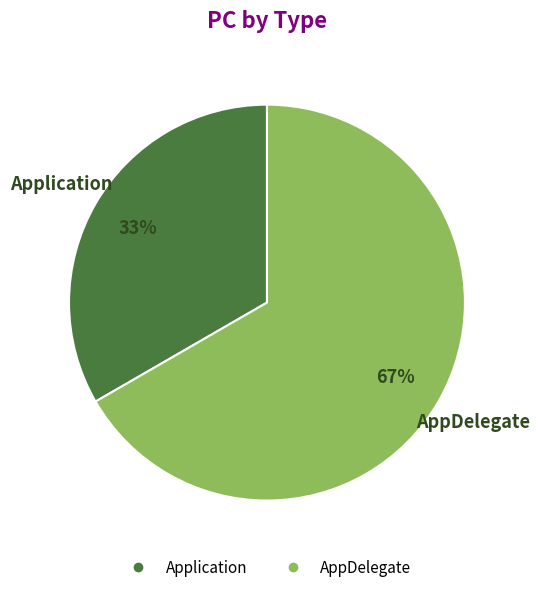

Which slice is the smallest?

Application